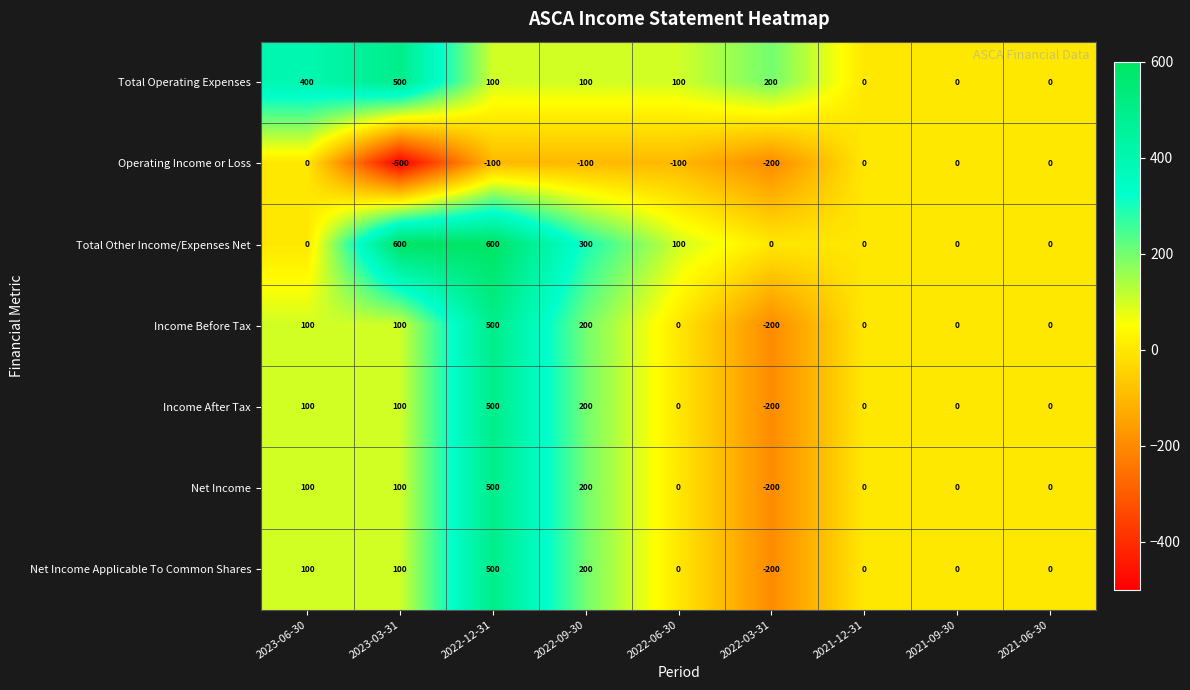

The value of Net Income Applicable To Common Shares at 2021-09-30 is 0. True or false?

True